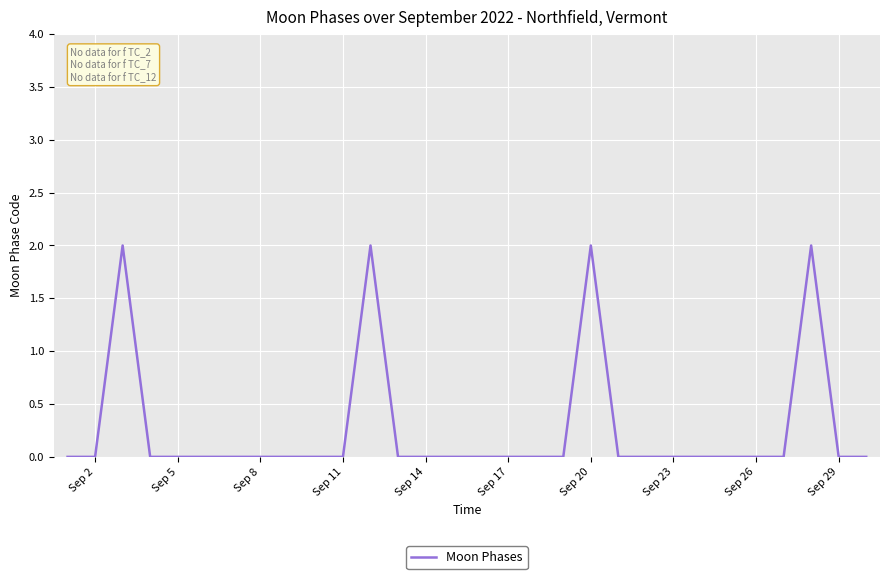

Reading left to right, transcribe all the data shown in this chart.

0	0	2	0	0	0	0	0	0	0	0	2	0	0	0	0	0	0	0	2	0	0	0	0	0	0	0	2	0	0